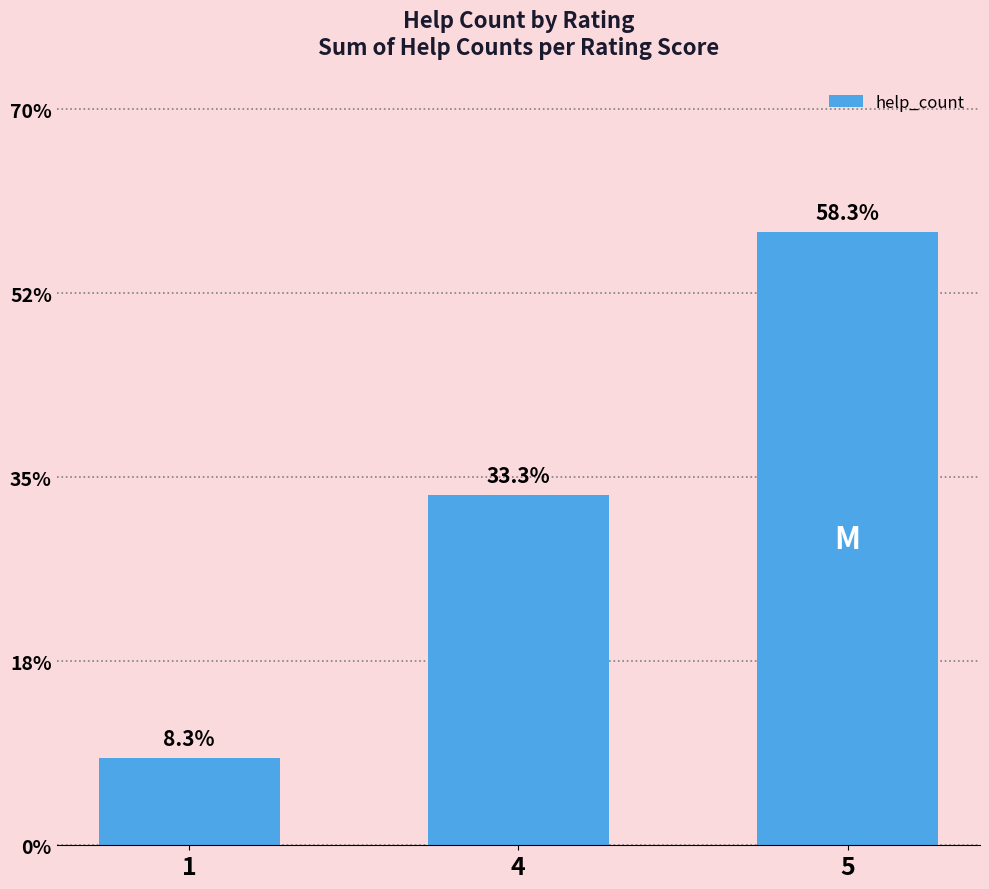

Does the chart contain any negative values?

No